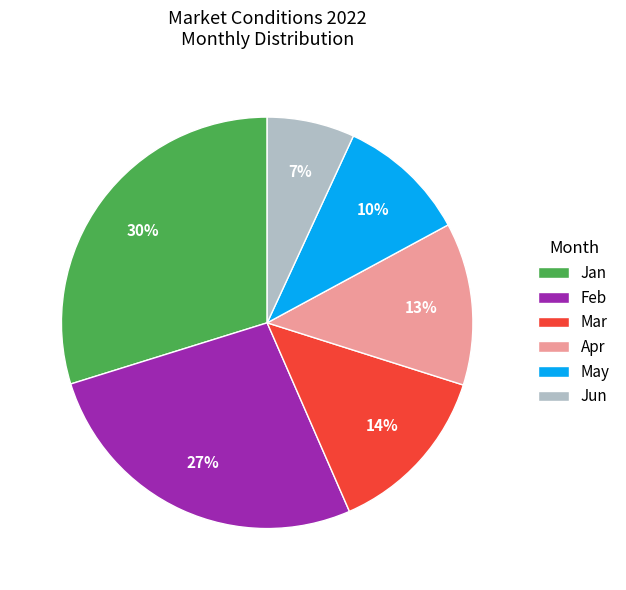

Which has a higher value, Feb or Apr?

Feb